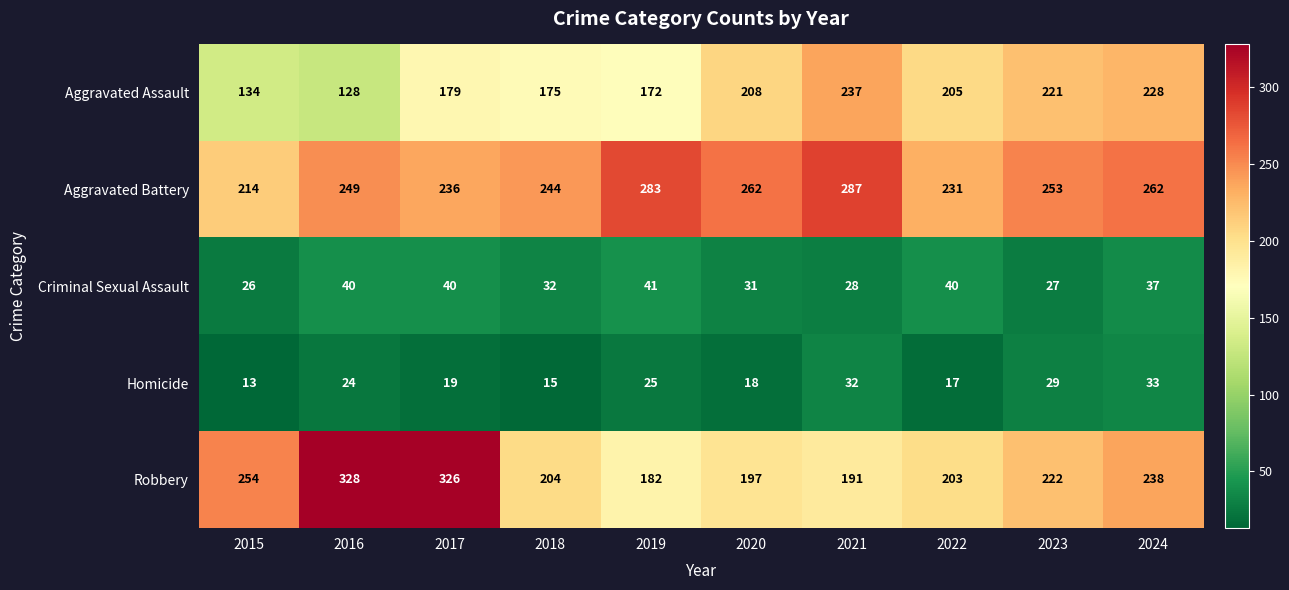

The Criminal Sexual Assault series shows 62 at 2016. True or false?

False